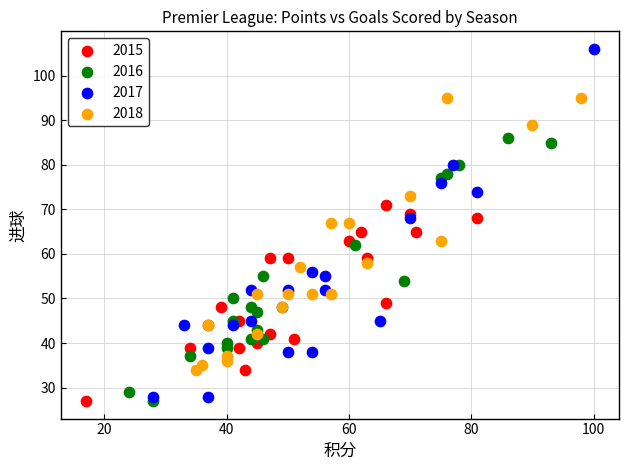

What are all the series names shown in the legend?

2015, 2016, 2017, 2018